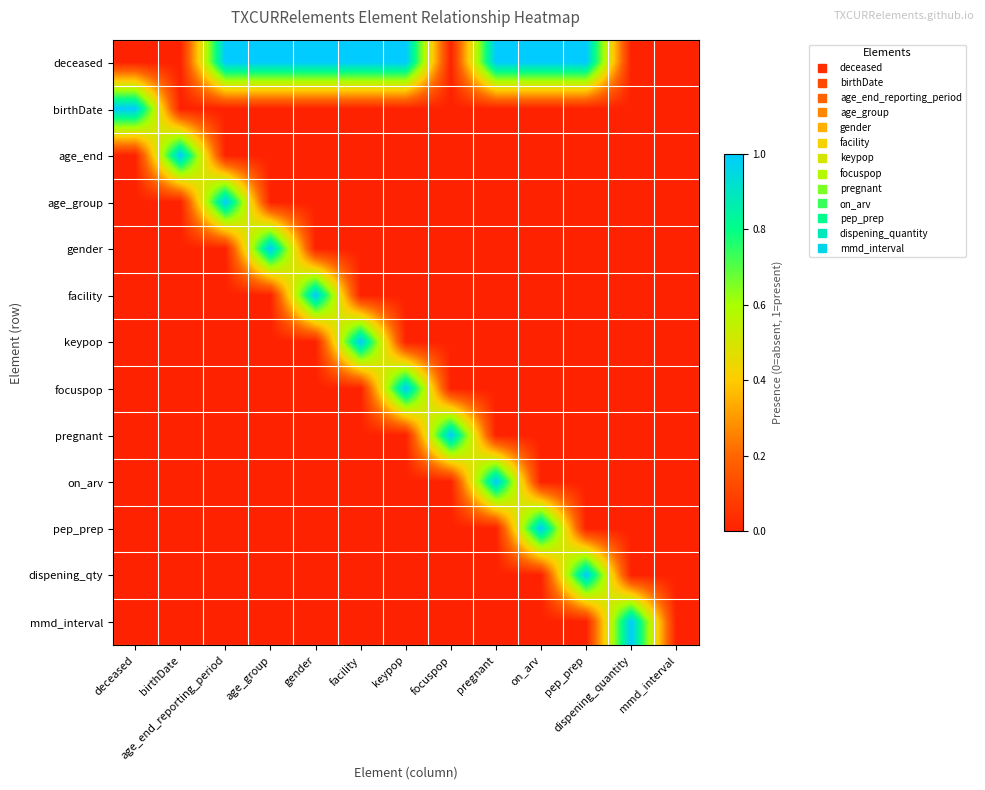

Reading left to right, what are all the values shown in this chart?

deceased: deceased=0	birthDate=0	age_end_reporting_period=1	age_group=1	gender=1	facility=1	keypop=1	focuspop=0	pregnant=1	on_arv=1	pep_prep=1	dispening_quantity=0	mmd_interval=0
birthDate: deceased=1	birthDate=0	age_end_reporting_period=0	age_group=0	gender=0	facility=0	keypop=0	focuspop=0	pregnant=0	on_arv=0	pep_prep=0	dispening_quantity=0	mmd_interval=0
age_end: deceased=0	birthDate=1	age_end_reporting_period=0	age_group=0	gender=0	facility=0	keypop=0	focuspop=0	pregnant=0	on_arv=0	pep_prep=0	dispening_quantity=0	mmd_interval=0
age_group: deceased=0	birthDate=0	age_end_reporting_period=1	age_group=0	gender=0	facility=0	keypop=0	focuspop=0	pregnant=0	on_arv=0	pep_prep=0	dispening_quantity=0	mmd_interval=0
gender: deceased=0	birthDate=0	age_end_reporting_period=0	age_group=1	gender=0	facility=0	keypop=0	focuspop=0	pregnant=0	on_arv=0	pep_prep=0	dispening_quantity=0	mmd_interval=0
facility: deceased=0	birthDate=0	age_end_reporting_period=0	age_group=0	gender=1	facility=0	keypop=0	focuspop=0	pregnant=0	on_arv=0	pep_prep=0	dispening_quantity=0	mmd_interval=0
keypop: deceased=0	birthDate=0	age_end_reporting_period=0	age_group=0	gender=0	facility=1	keypop=0	focuspop=0	pregnant=0	on_arv=0	pep_prep=0	dispening_quantity=0	mmd_interval=0
focuspop: deceased=0	birthDate=0	age_end_reporting_period=0	age_group=0	gender=0	facility=0	keypop=1	focuspop=0	pregnant=0	on_arv=0	pep_prep=0	dispening_quantity=0	mmd_interval=0
pregnant: deceased=0	birthDate=0	age_end_reporting_period=0	age_group=0	gender=0	facility=0	keypop=0	focuspop=1	pregnant=0	on_arv=0	pep_prep=0	dispening_quantity=0	mmd_interval=0
on_arv: deceased=0	birthDate=0	age_end_reporting_period=0	age_group=0	gender=0	facility=0	keypop=0	focuspop=0	pregnant=1	on_arv=0	pep_prep=0	dispening_quantity=0	mmd_interval=0
pep_prep: deceased=0	birthDate=0	age_end_reporting_period=0	age_group=0	gender=0	facility=0	keypop=0	focuspop=0	pregnant=0	on_arv=1	pep_prep=0	dispening_quantity=0	mmd_interval=0
dispening_qty: deceased=0	birthDate=0	age_end_reporting_period=0	age_group=0	gender=0	facility=0	keypop=0	focuspop=0	pregnant=0	on_arv=0	pep_prep=1	dispening_quantity=0	mmd_interval=0
mmd_interval: deceased=0	birthDate=0	age_end_reporting_period=0	age_group=0	gender=0	facility=0	keypop=0	focuspop=0	pregnant=0	on_arv=0	pep_prep=0	dispening_quantity=1	mmd_interval=0